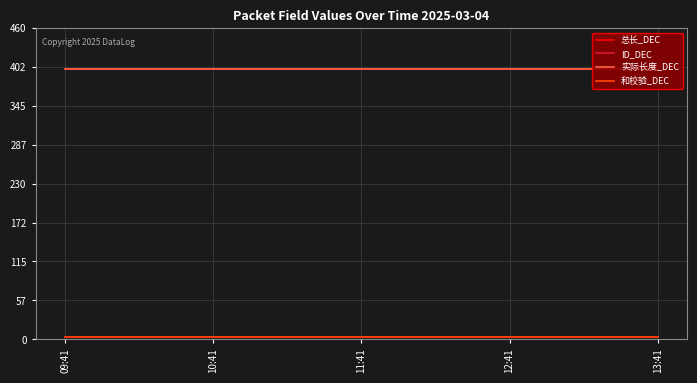

What is the label of the 4th point from the left?

12:41